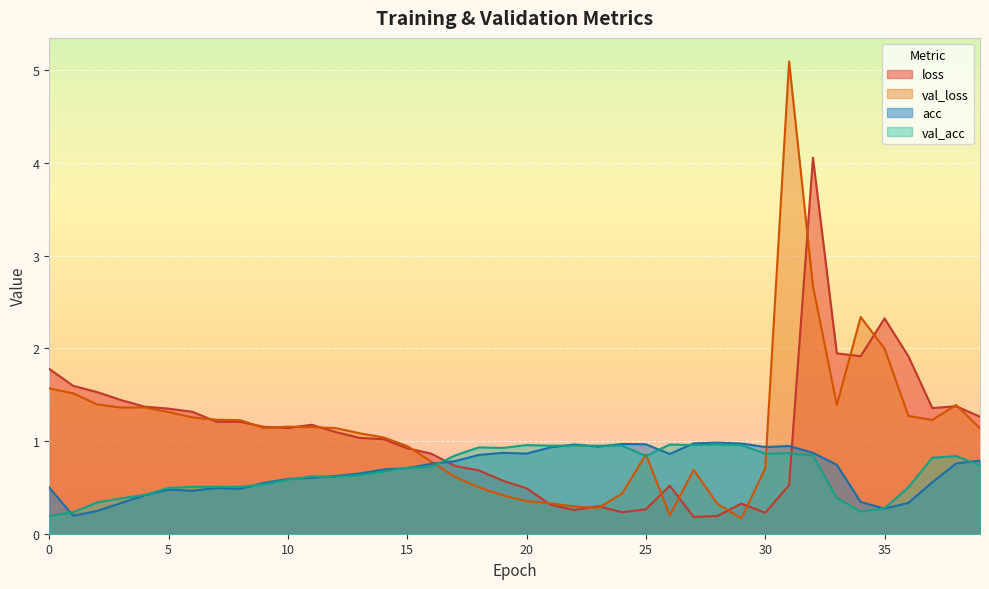

What is the difference between the acc values at 34 and 12?

0.3